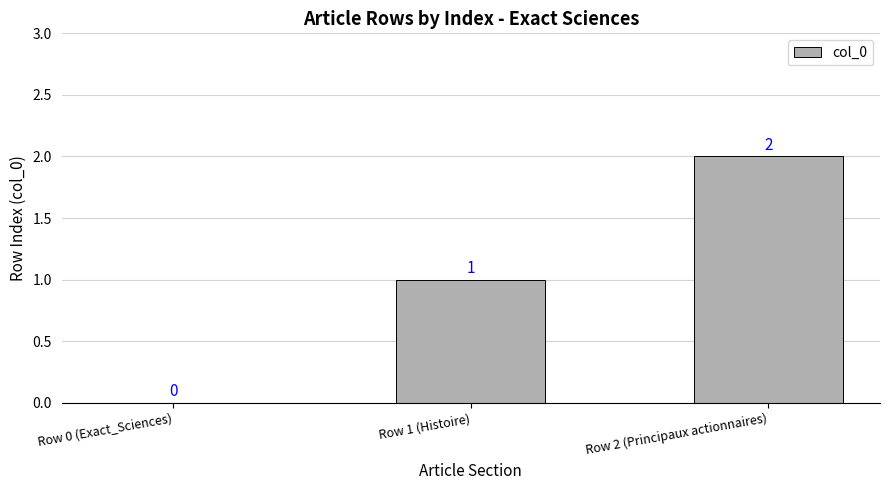

Reading right to left, list all the values displayed in this chart.

Row 2 (Principaux actionnaires)=2	Row 1 (Histoire)=1	Row 0 (Exact_Sciences)=0